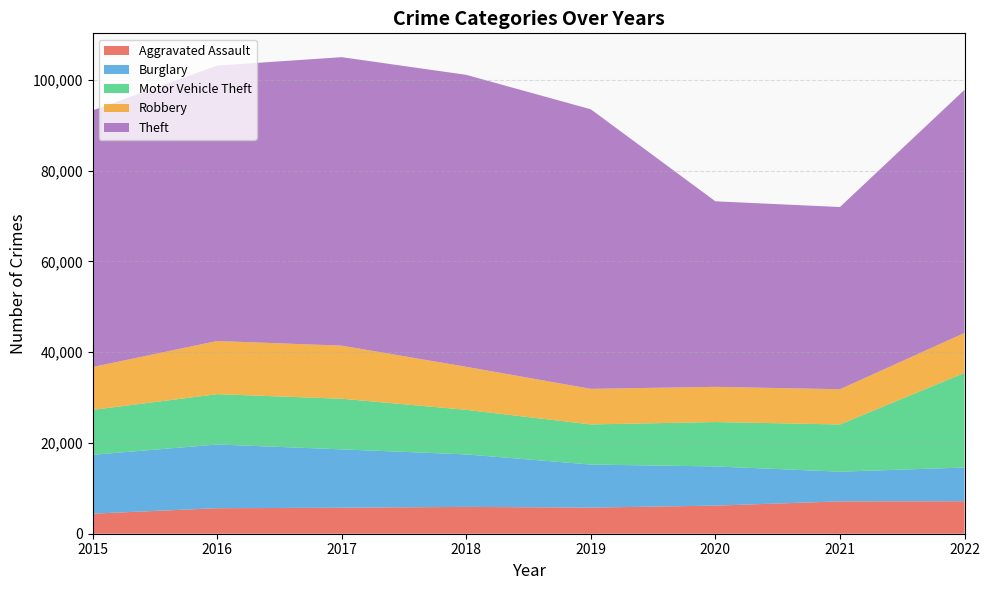

Reading left to right, what are all the values shown in this chart?

Aggravated Assault: 4420	5623	5728	5913	5752	6188	7128	7157
Burglary: 12967	14037	12856	11560	9488	8638	6541	7429
Motor Vehicle Theft: 9903	11086	11156	9821	8839	9781	10400	20847
Robbery: 9437	11716	11697	9477	7839	7753	7764	8802
Theft: 56526	60676	63553	64320	61583	40871	40140	53560